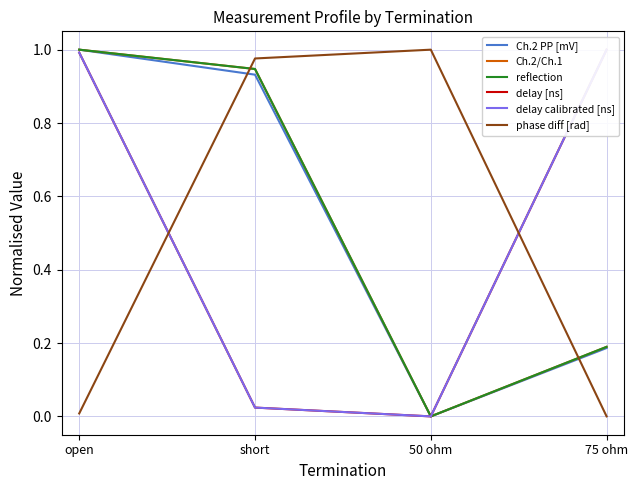

What are all the series names shown in the legend?

Ch.2 PP [mV], Ch.2/Ch.1, reflection, delay [ns], delay calibrated [ns], phase diff [rad]